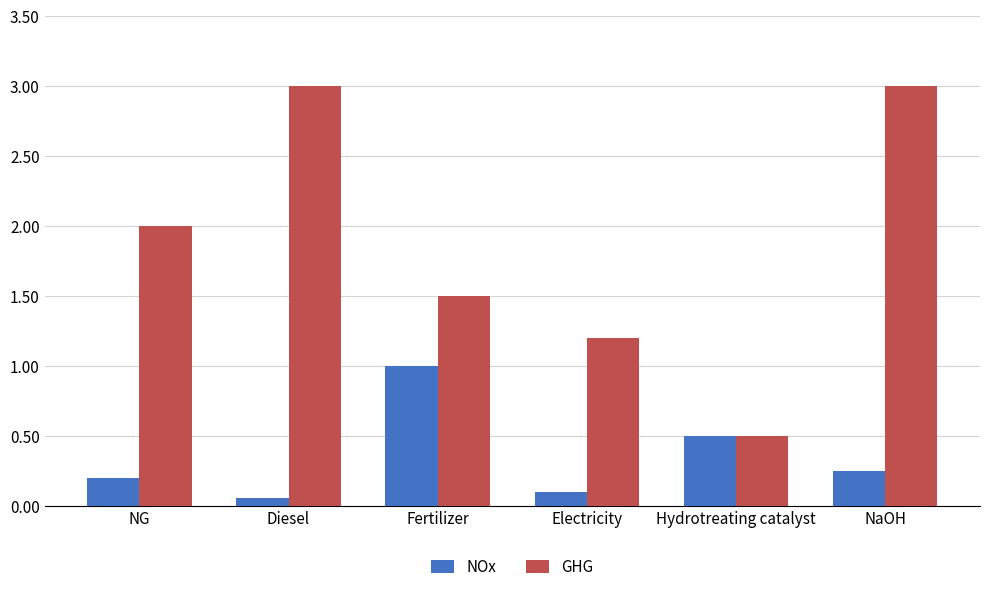

Which category has the lowest value across all series?

Diesel